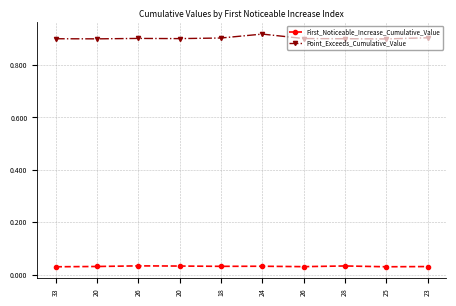

Count the number of data series in this chart.

2